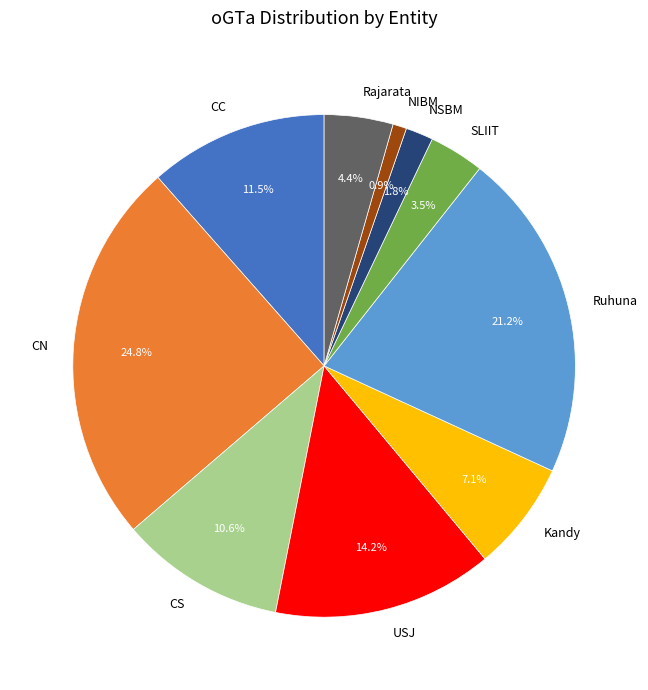

To the nearest percent, what is the difference between the CC and Kandy slice percentages?

4%